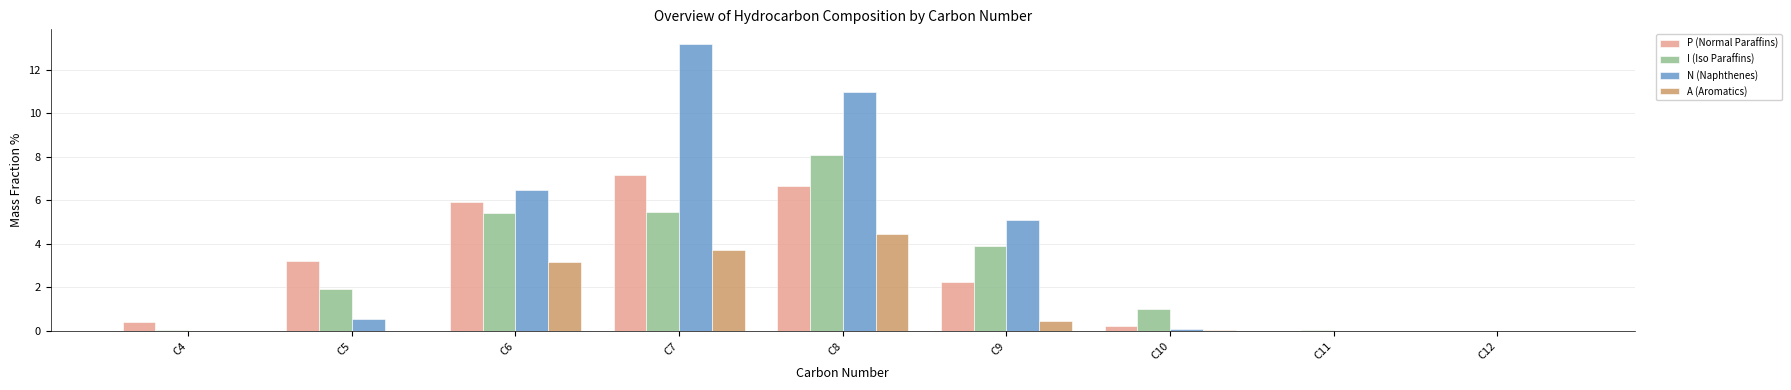

At which label is I (Iso Paraffins) closest to 4?

C9